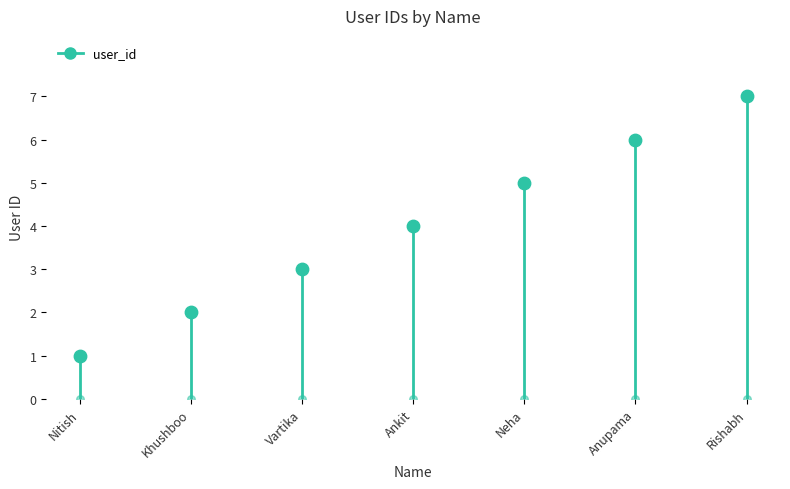

What is the change in value from Khushboo to Ankit?

+2